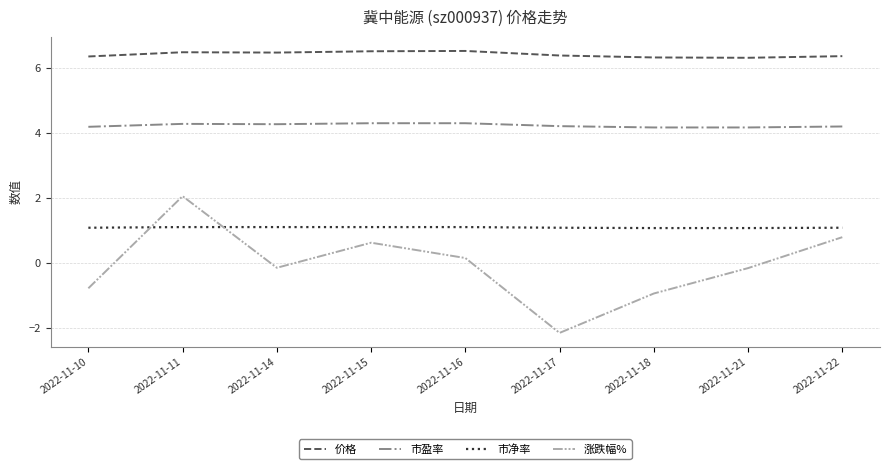

At how many categories does at least one series exceed 5?

9